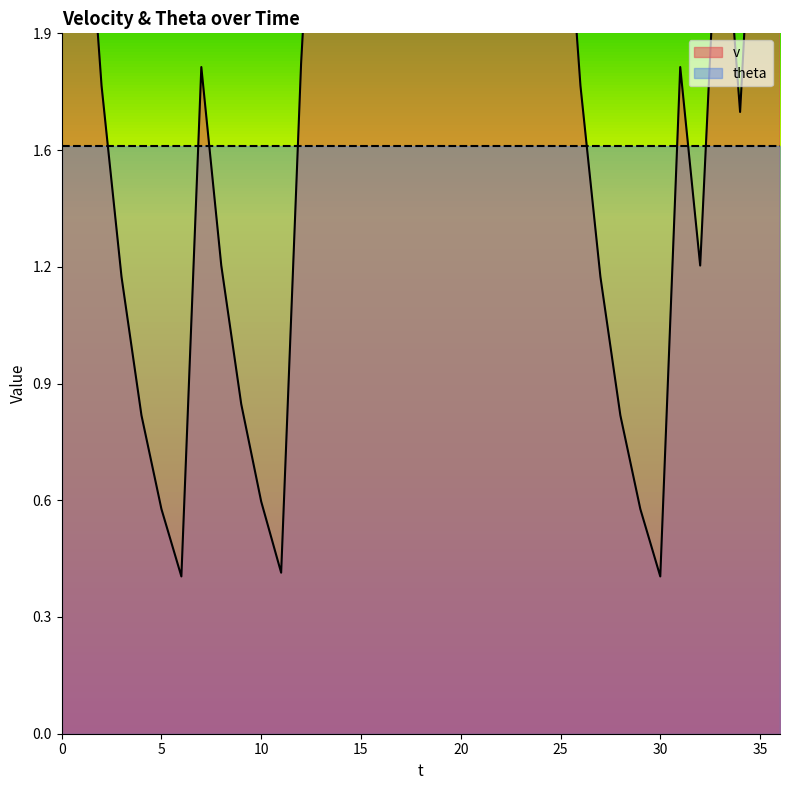

Reading left to right, extract all data points from this chart.

3.5	2.5	1.7	1.2	0.8	0.6	0.4	1.8	1.2	0.9	0.6	0.4	1.8	2.8	4.9	3.5	5.4	6.5	6.5	6.5	6.5	6.5	6.5	6.5	3.5	2.5	1.7	1.2	0.8	0.6	0.4	1.8	1.2	2.4	1.7	2.7	2.1